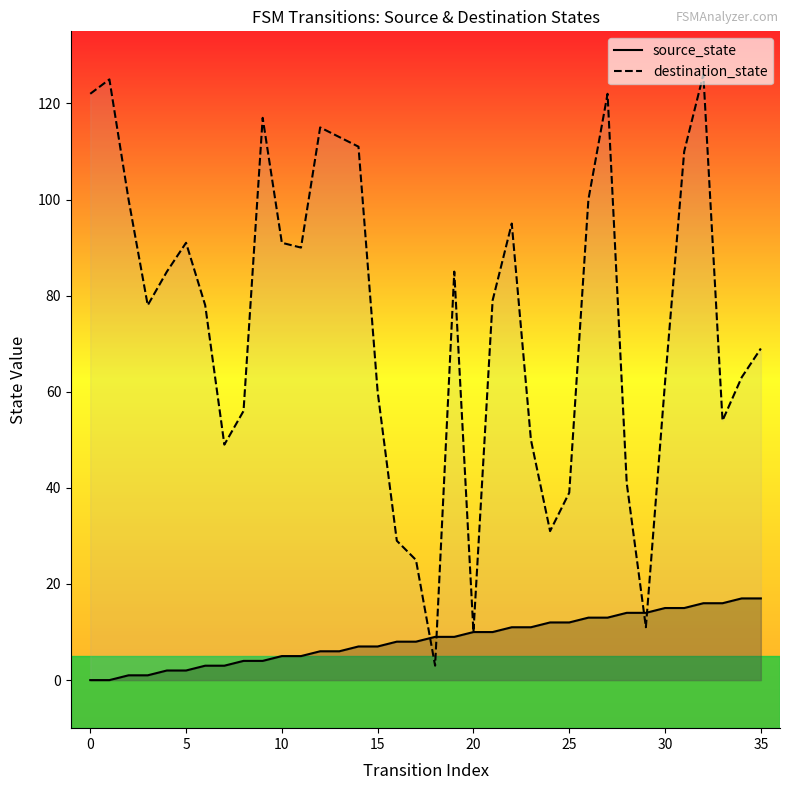

Which series has the widest spread of Y values?

destination_state